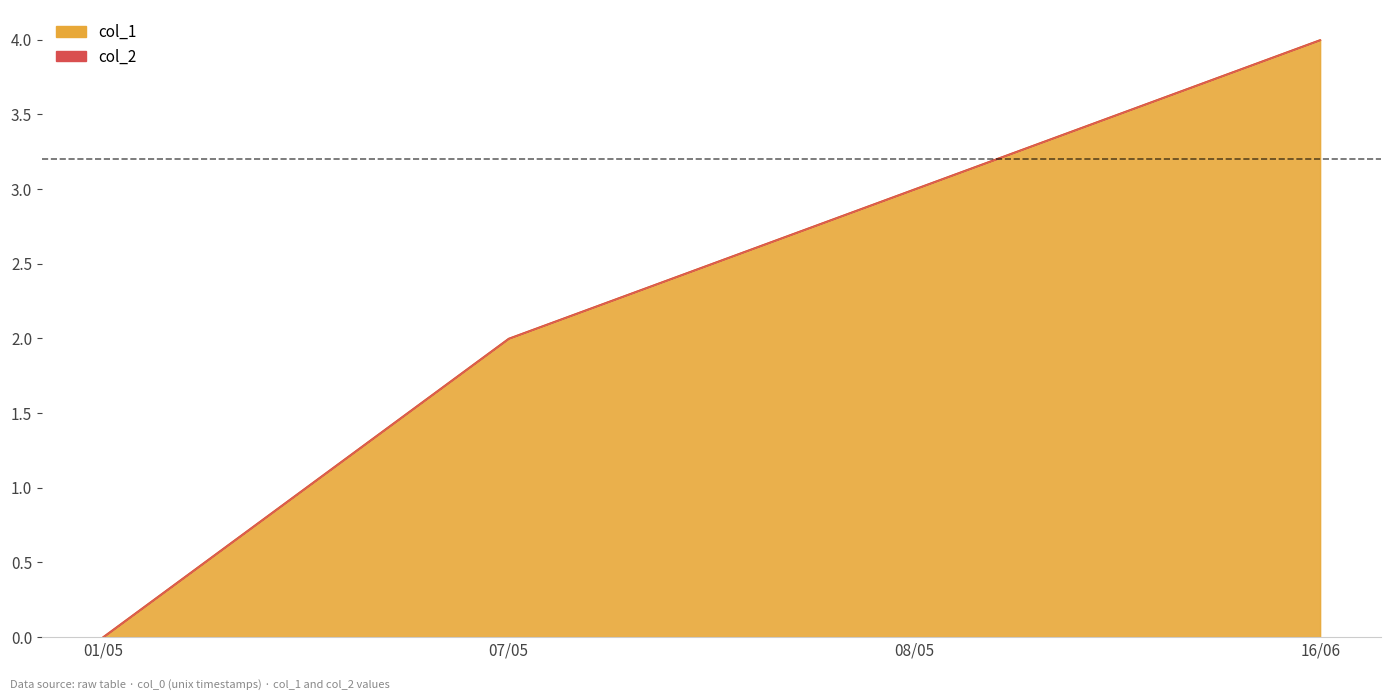

List the labels in order of value, largest first.

16/06, 08/05, 07/05, 01/05